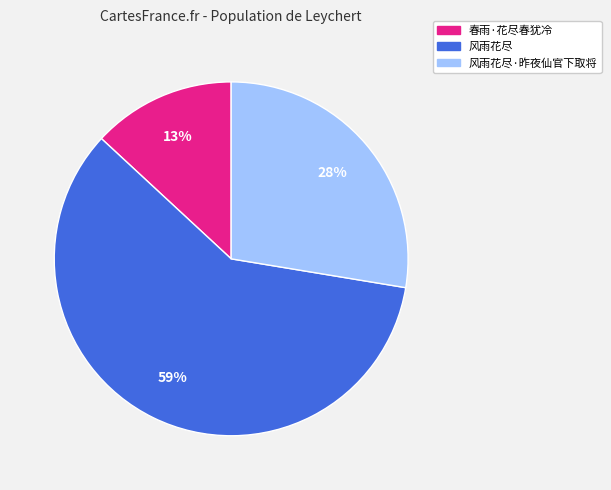

To the nearest percent, what is the average slice percentage?

33%